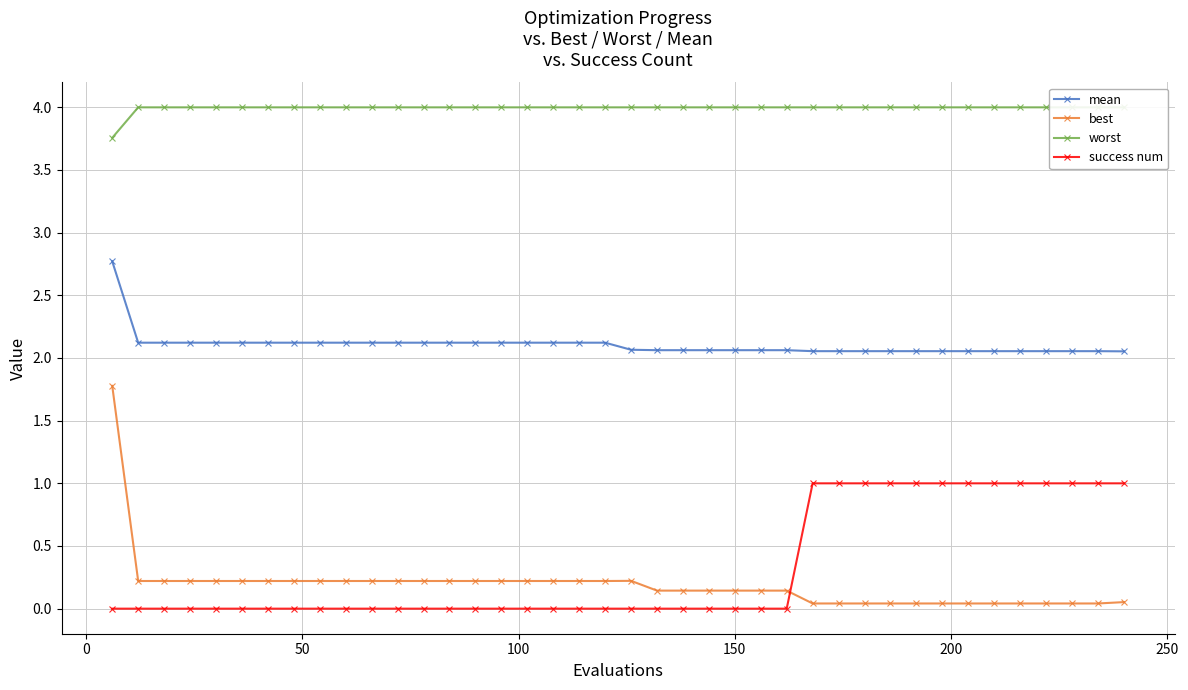

What is the average value of the best series?

0.2